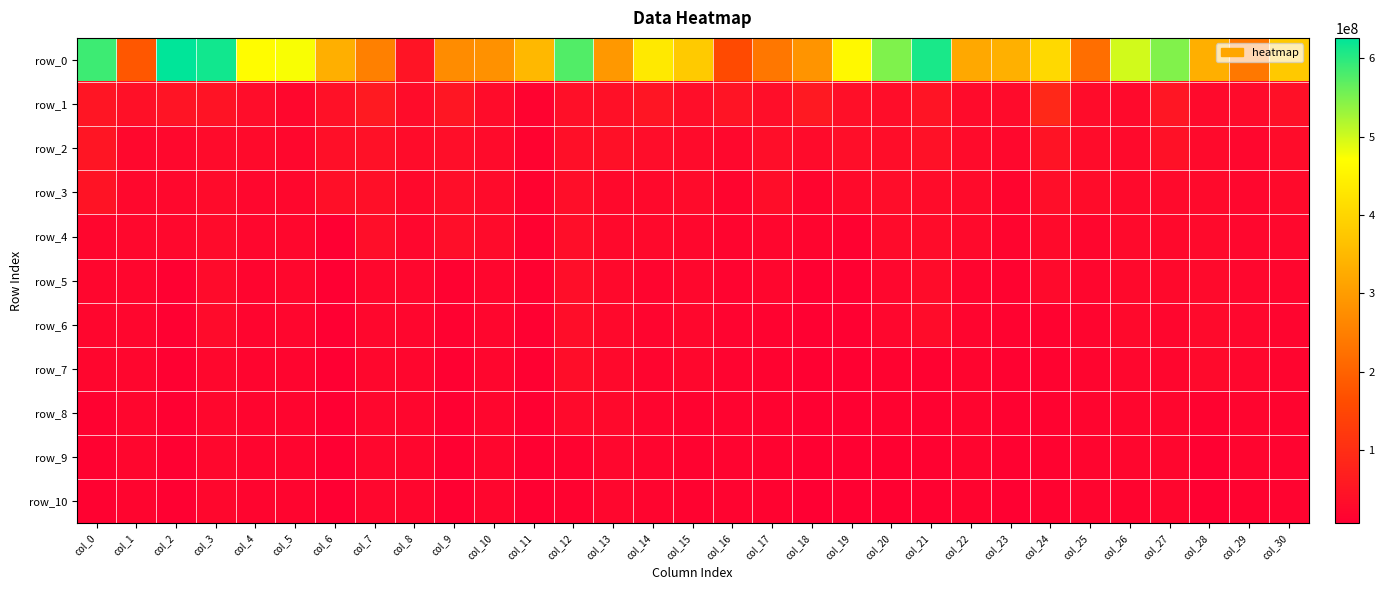

Is it true that row_6 equals 21330704.6 at col_29?

True